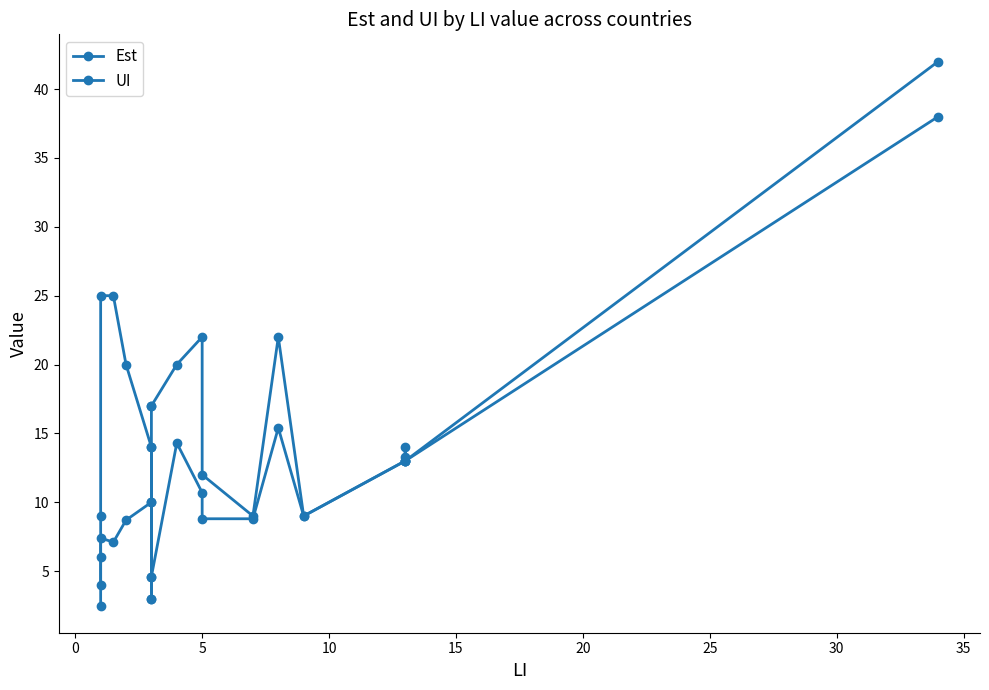

Is it true that UI equals 19.3 at 25?

False